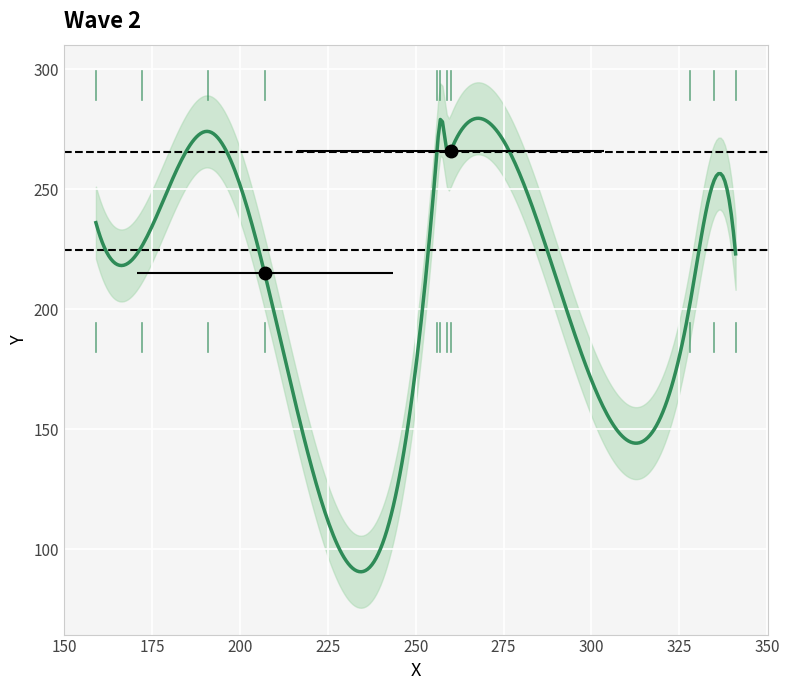

Count the number of data series in this chart.

2